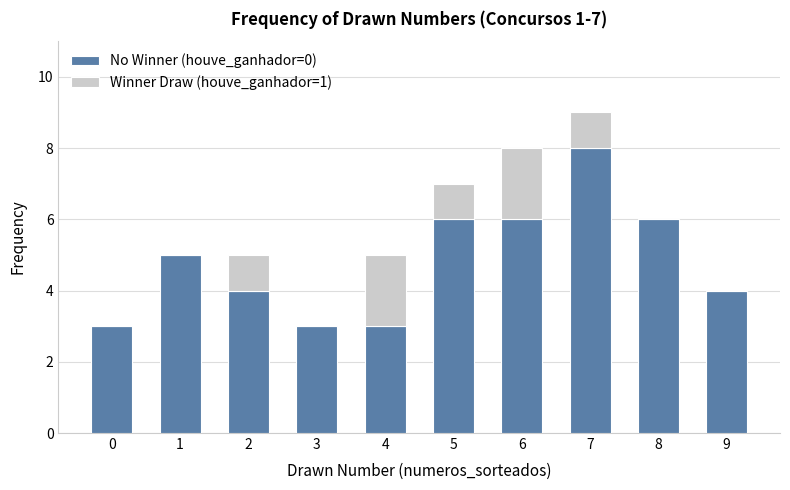

What is the highest value of the No Winner (houve_ganhador=0) series?

8